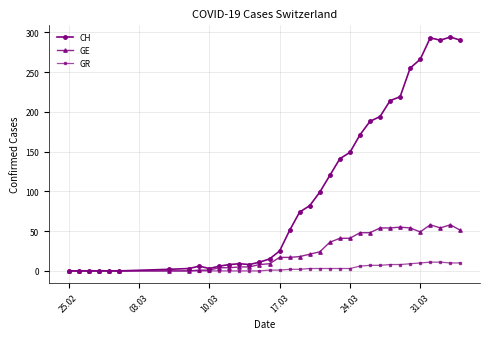

Rank the series by their maximum value, from highest to lowest.

CH, GE, GR